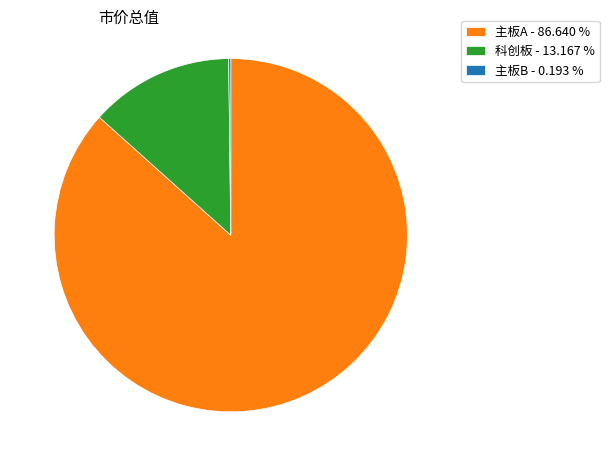

Do 科创板 - 13.167 % and 主板A - 86.640 % together represent more than half of the pie?

Yes